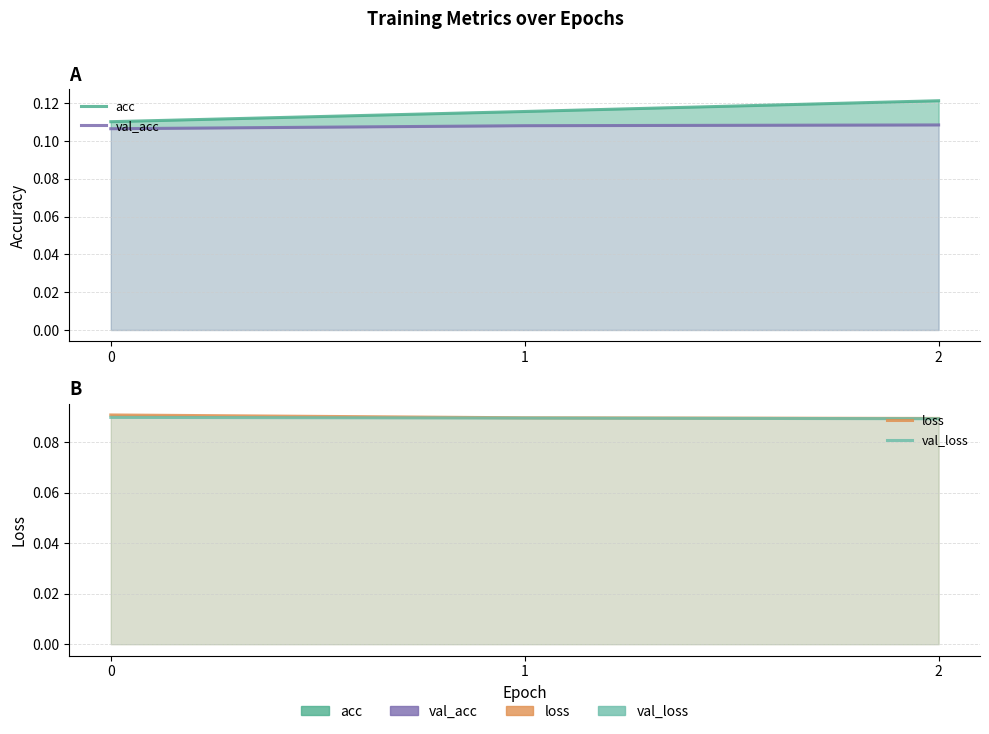

What is the value of the loss point at the 1st from the left?

0.1